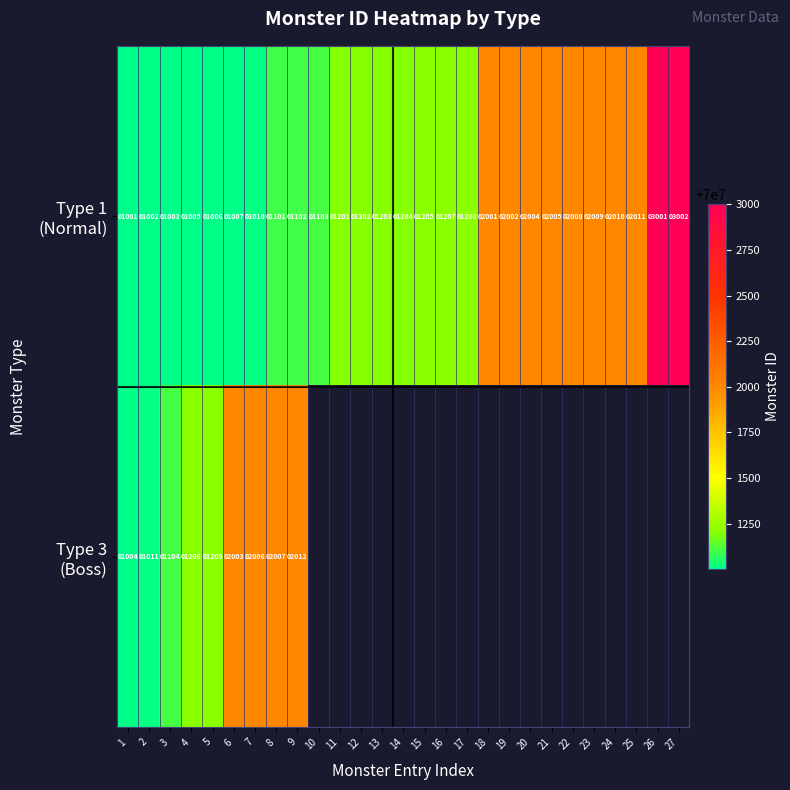

What is the spread (max minus min) of values at 8?

906